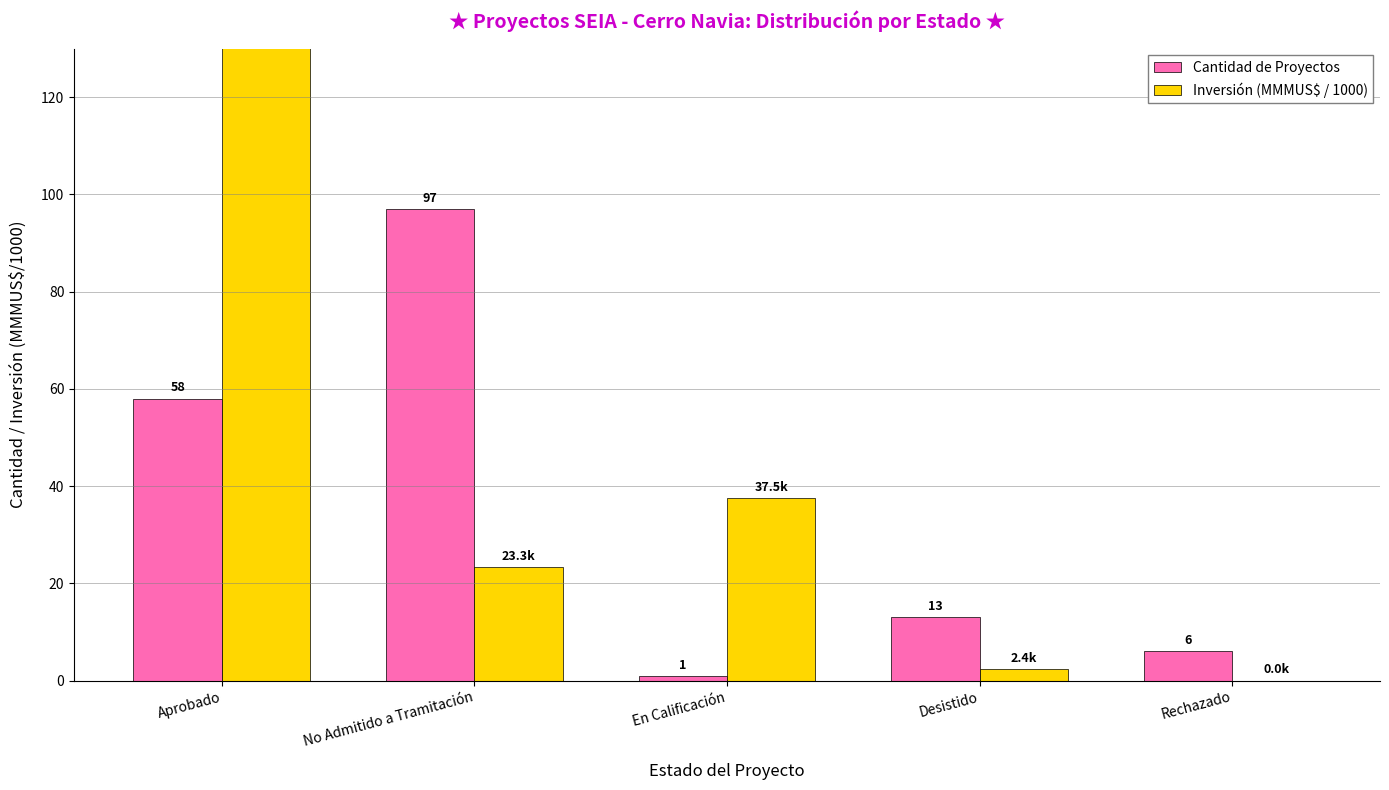

The value of Cantidad de Proyectos at No Admitido a Tramitación is 97.0. True or false?

True